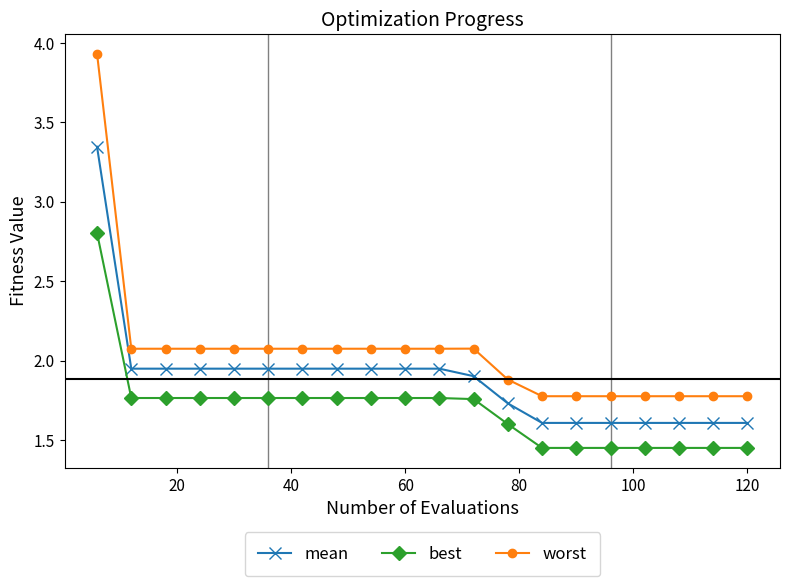

Which series has the largest total across all categories?

worst